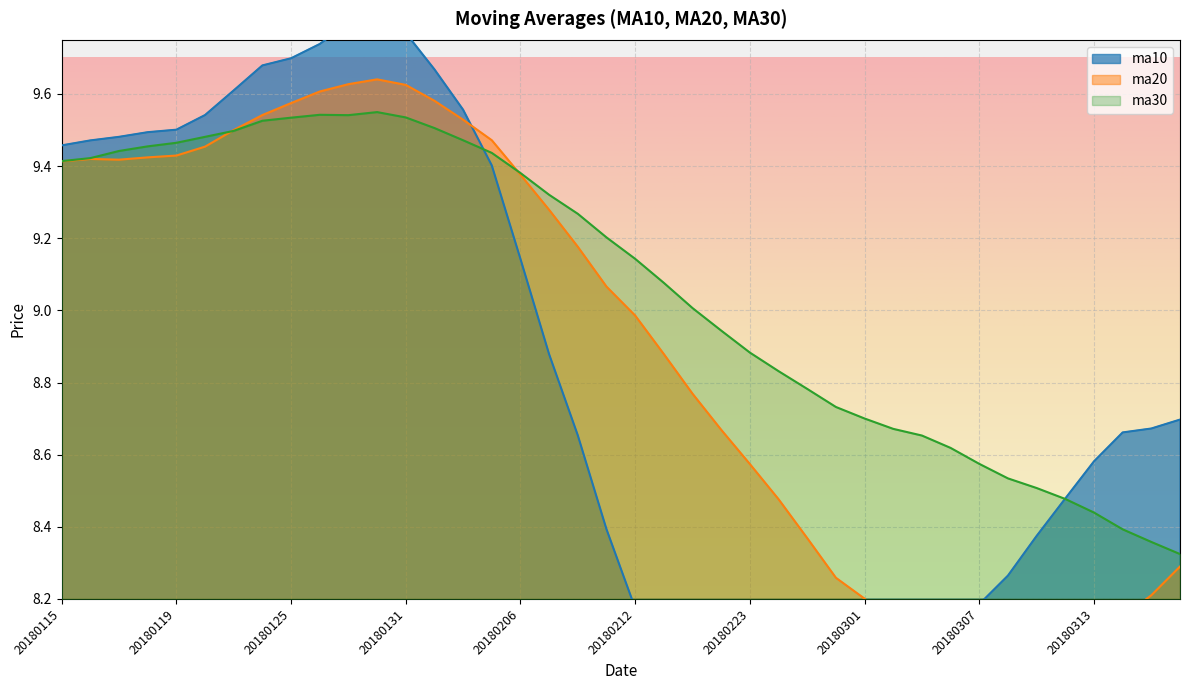

What is the sum of the ma20 values at 20180205 and 20180208?

18.6